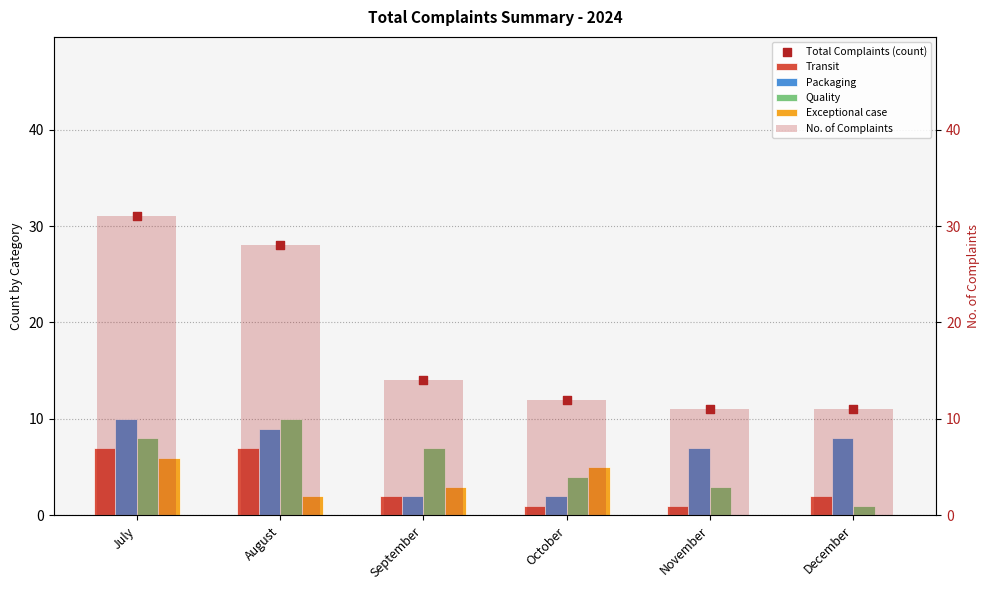

Which series contains the lowest Y value?

Exceptional case